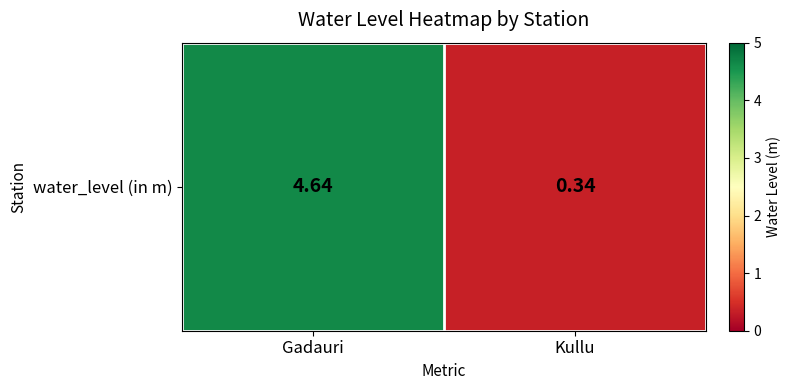

Reading right to left, list all the values displayed in this chart.

0.3	4.6